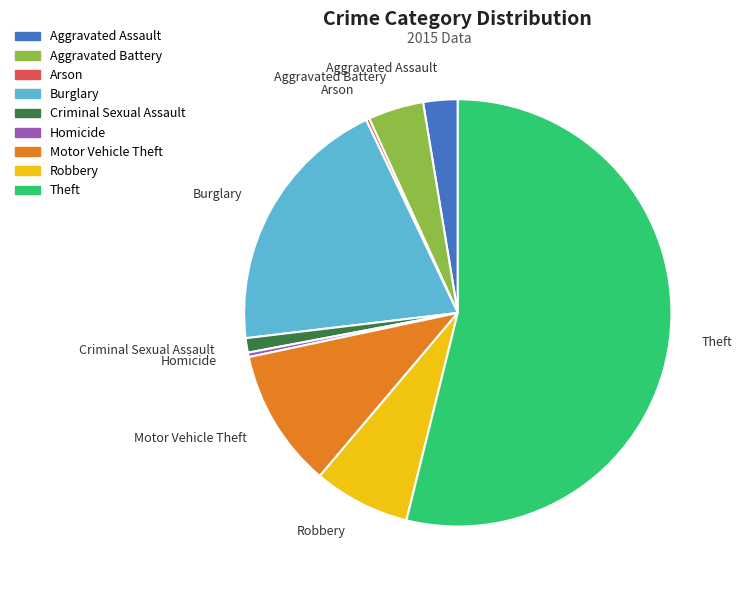

Is there any slice that represents more than half of the pie?

Yes